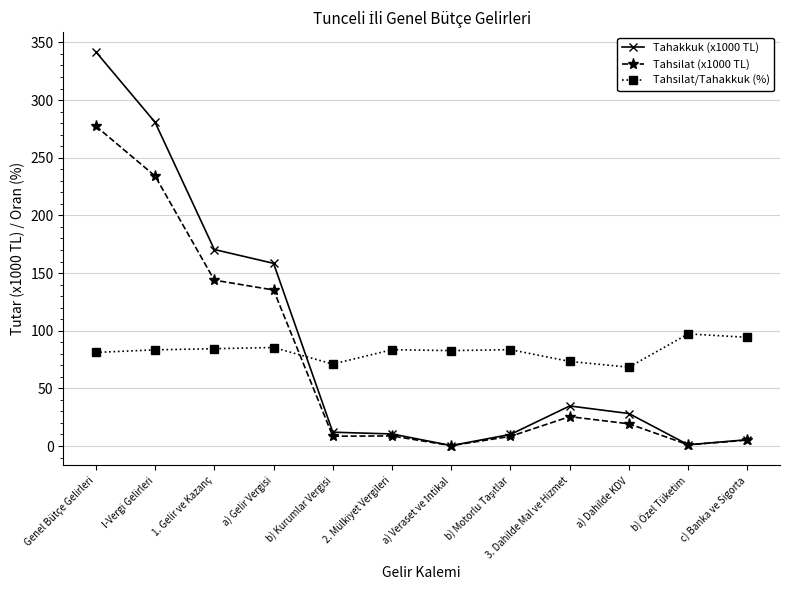

What is the difference between the second highest and second lowest values in the Tahsilat (x1000 TL) series?

233.1